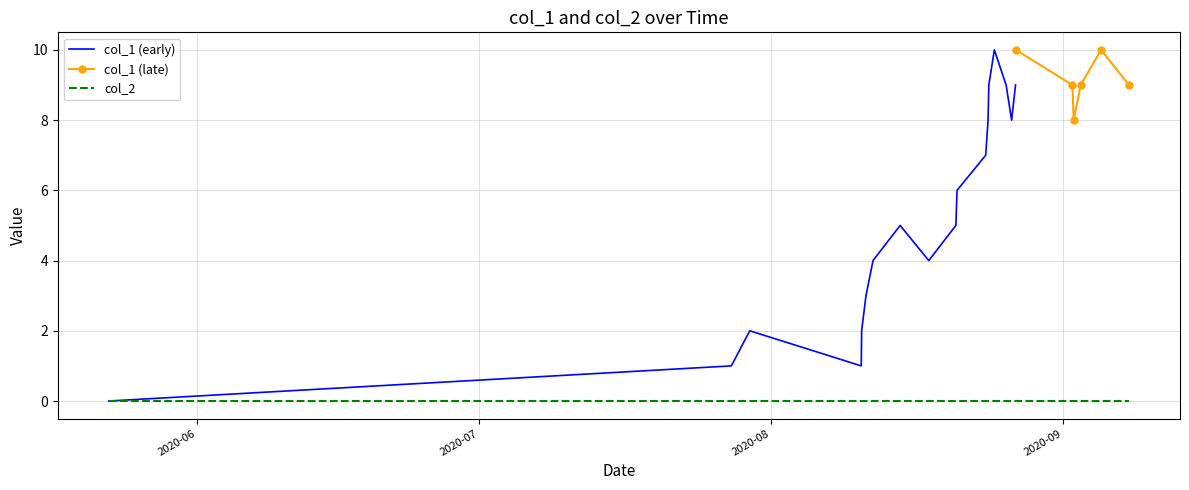

What is the difference between the highest and lowest values at 15?

9